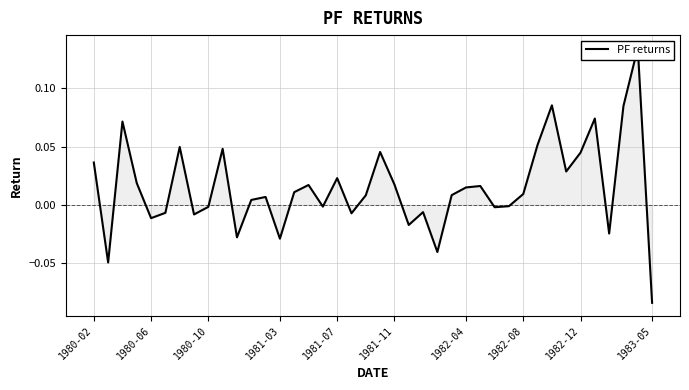

What is the smallest value displayed?

-0.1